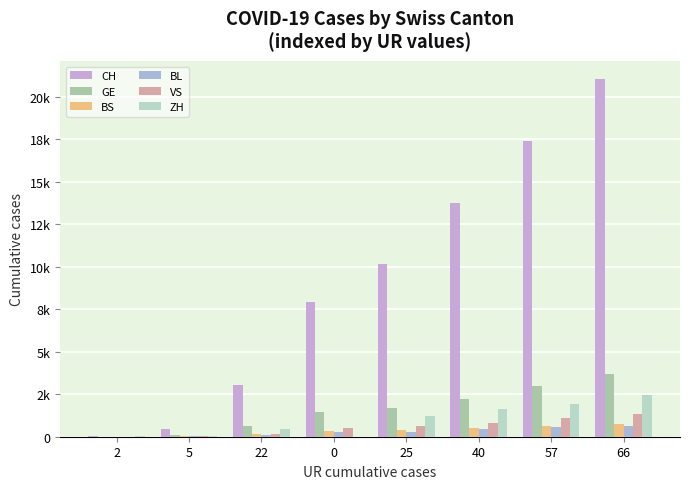

What is the difference between the highest and lowest values at 40?

13281